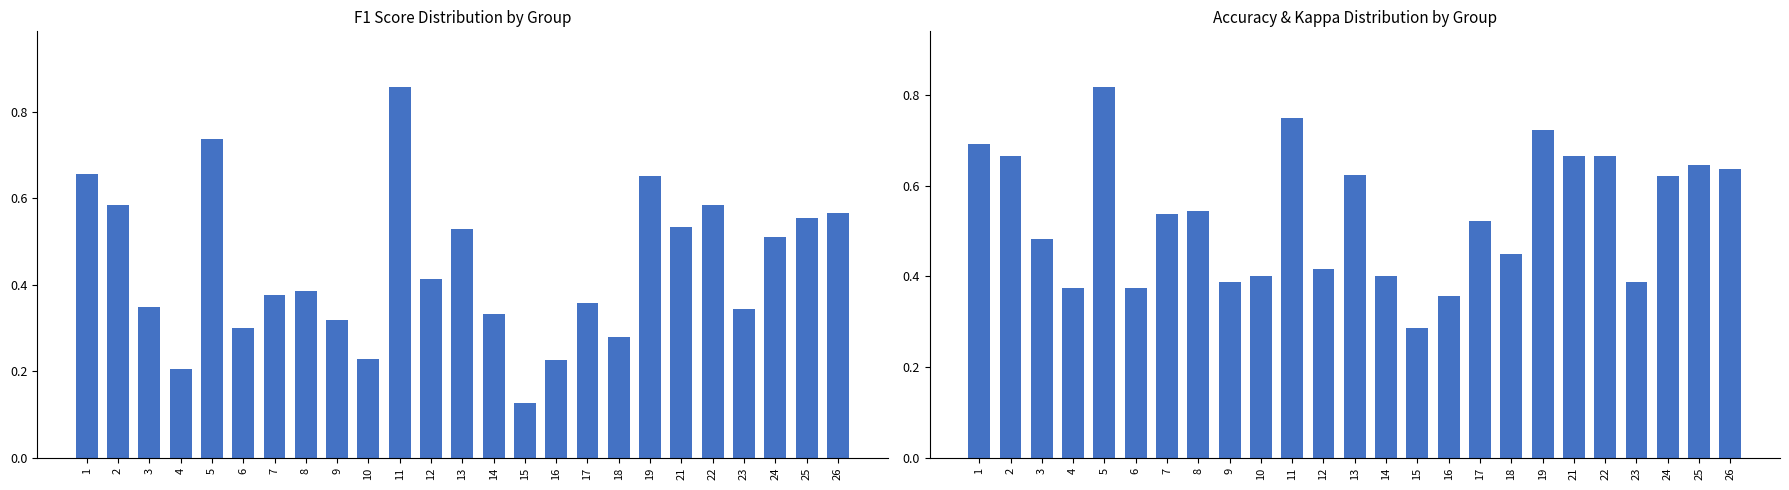

The f1 series shows 0.3 at 18. True or false?

True